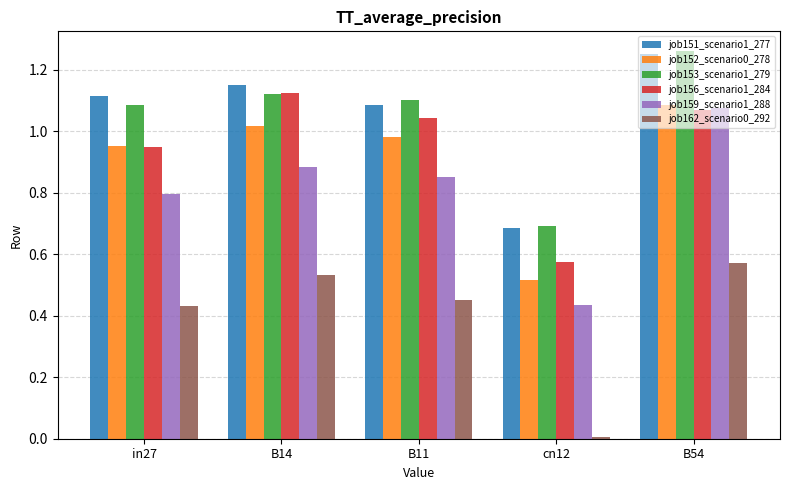

At how many categories does at least one series exceed 0?

5